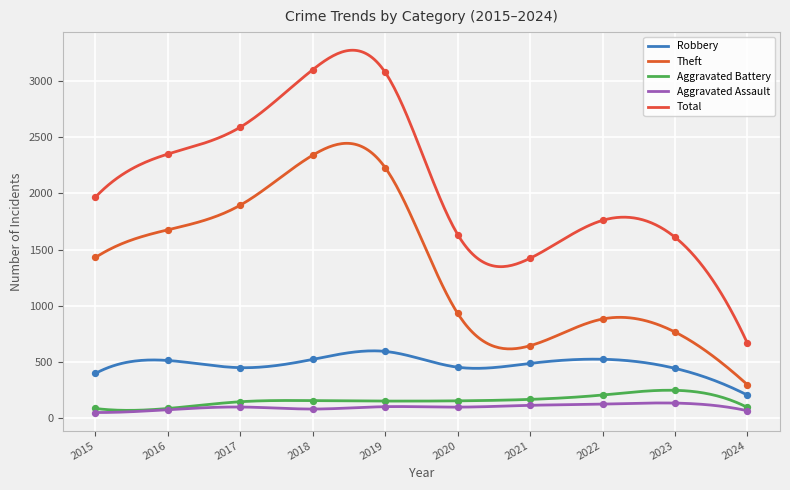

At which category is the sum across all series the highest?

2018